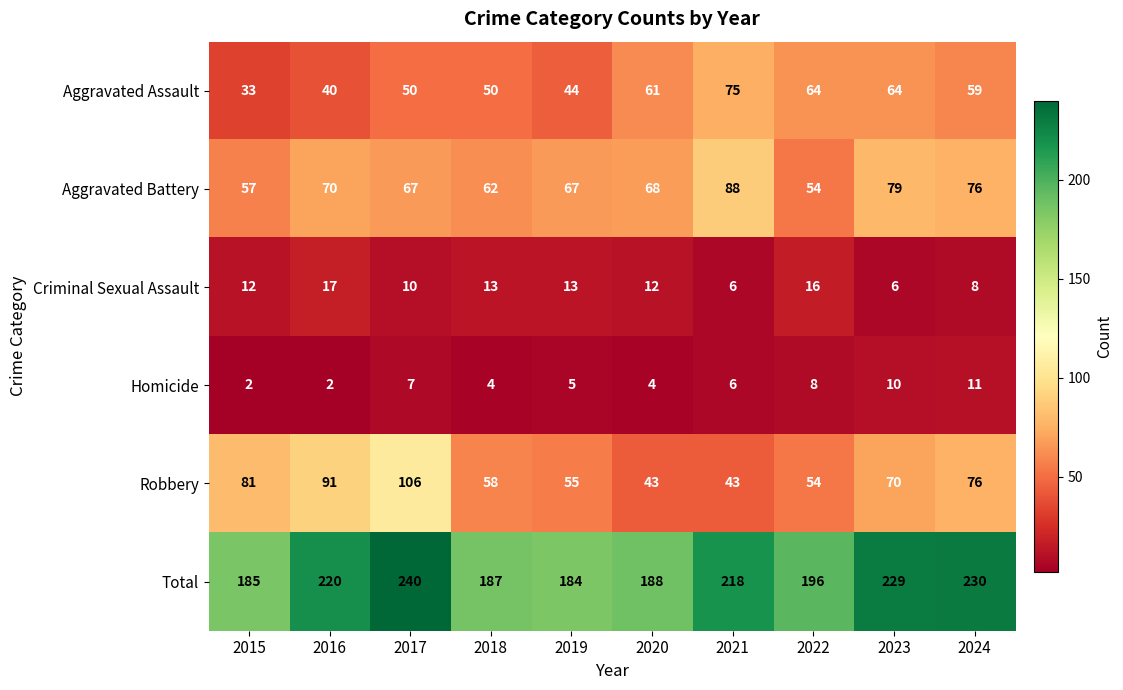

Is it true that Robbery equals 142 at 2017?

False